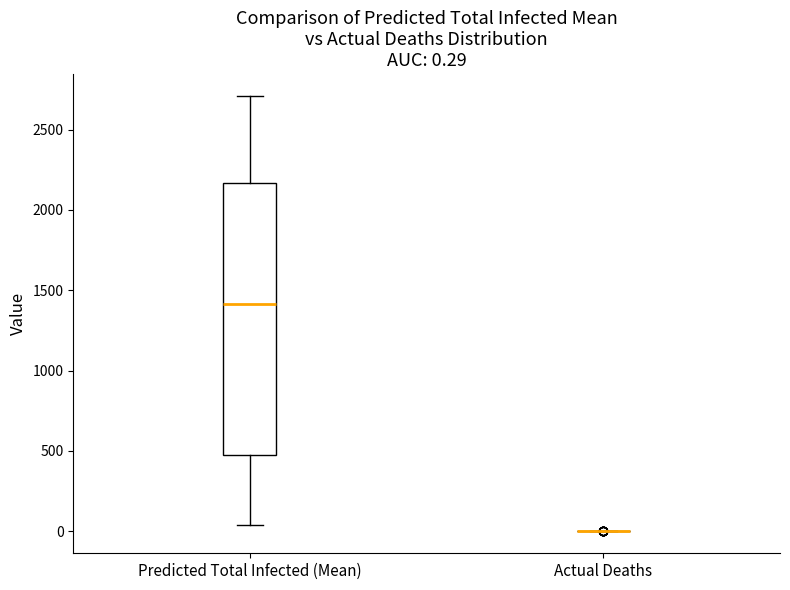

Comparing the boxes themselves (not the whiskers), which one is the tallest?

Predicted Total Infected (Mean)